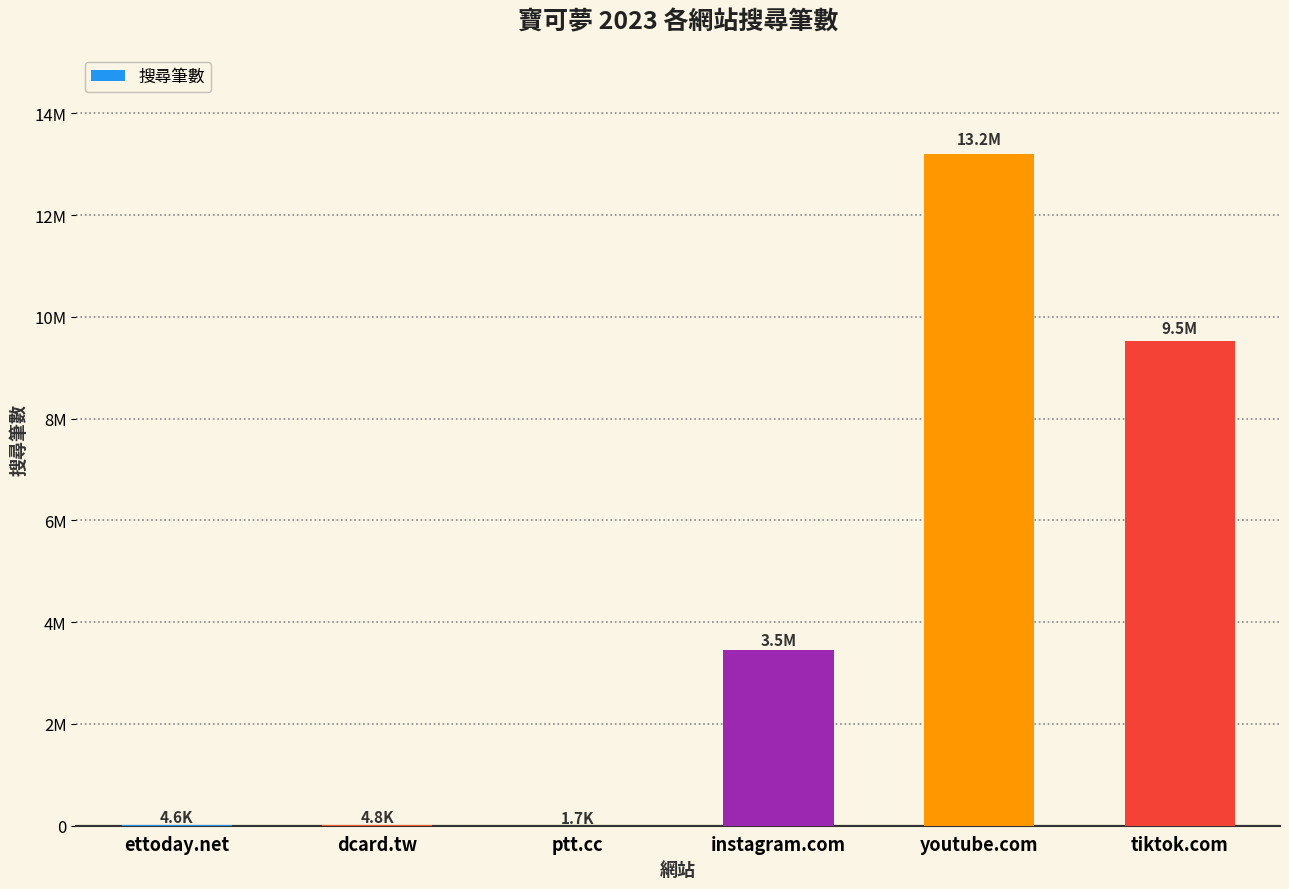

Are the bars horizontal?

No